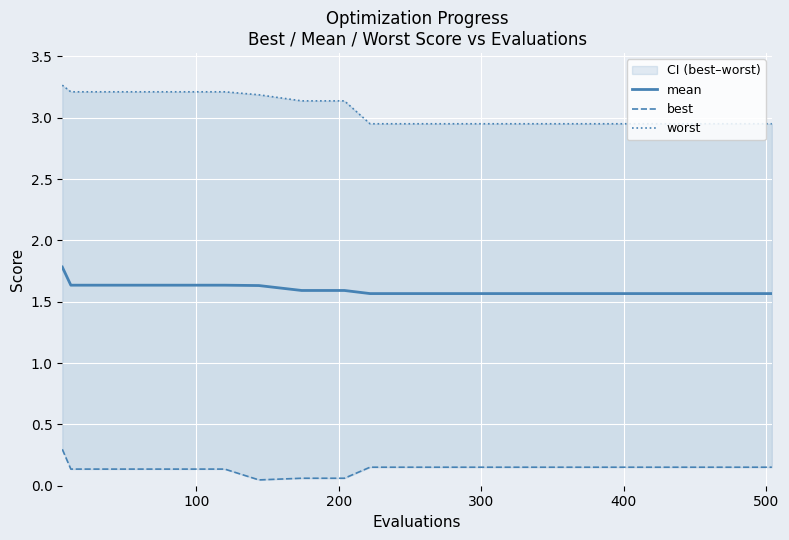

True or false: worst and best intersect in this chart.

False